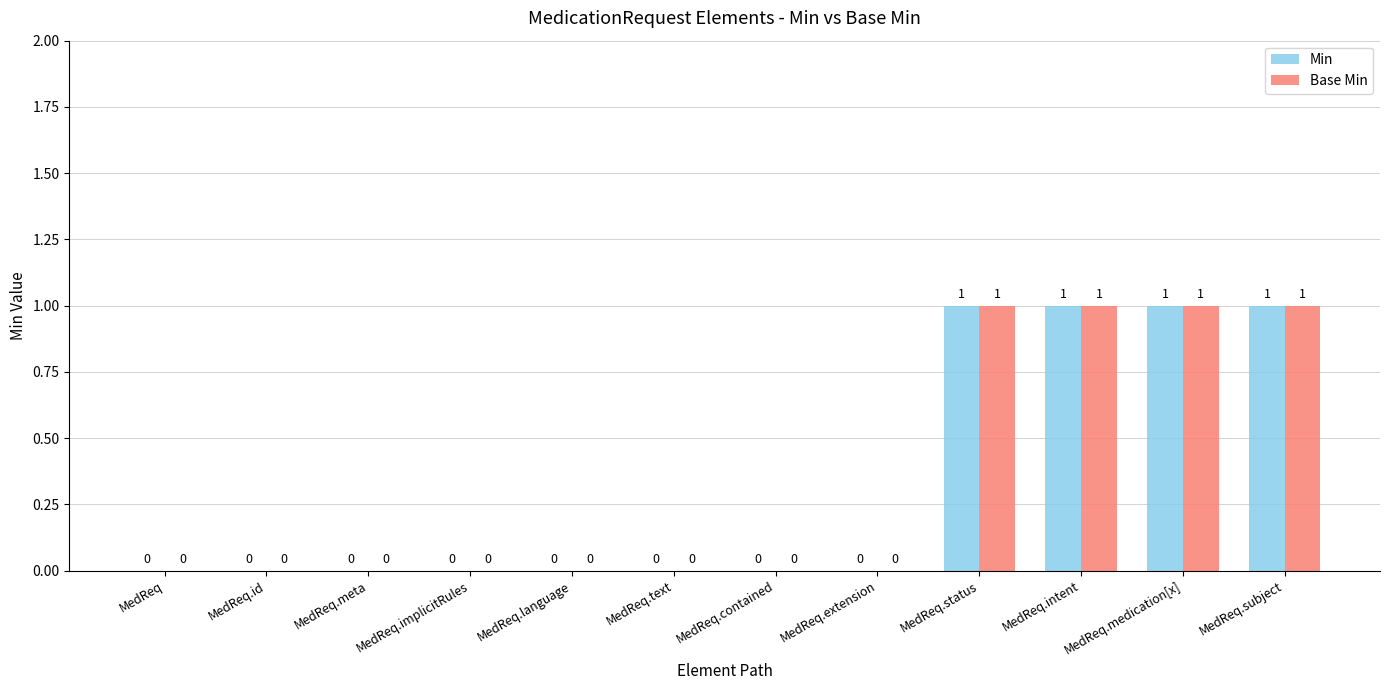

What is the sum of all Base Min values?

4